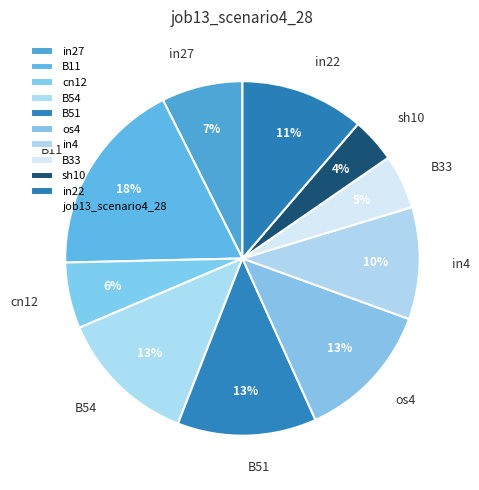

Count the number of slices in the pie.

10